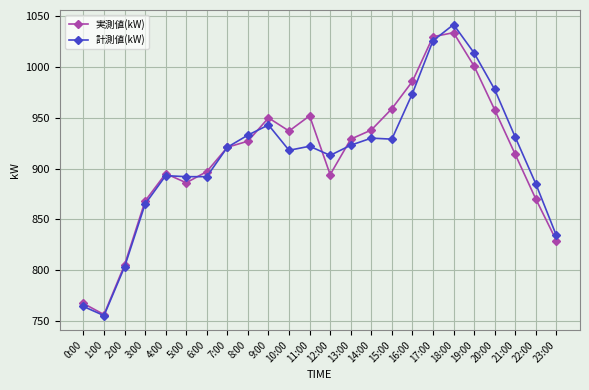

Which category has the highest value in the 実測値(kW) series?

18:00